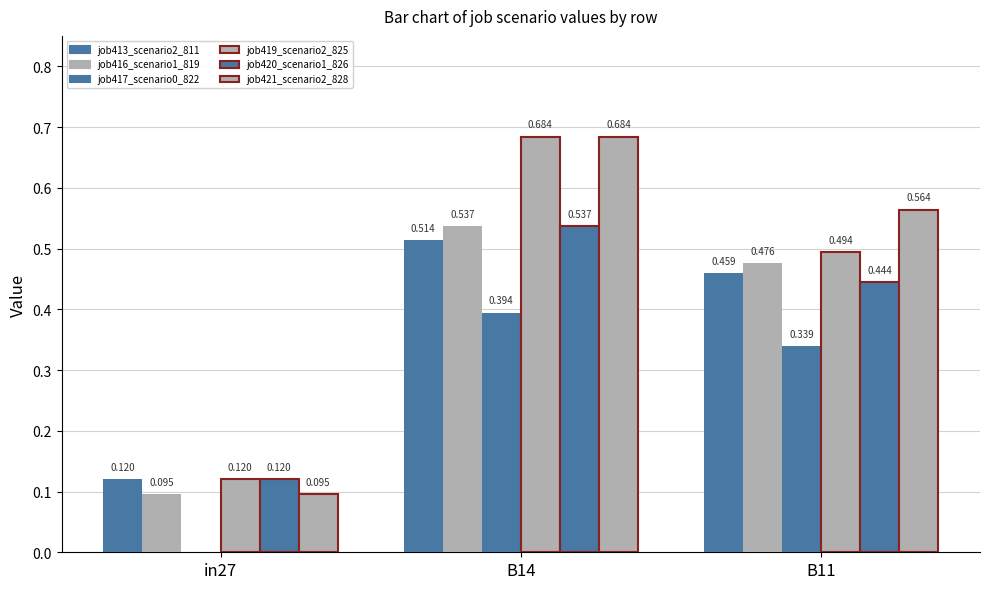

Are the bars grouped side by side (vs. stacked)?

Yes